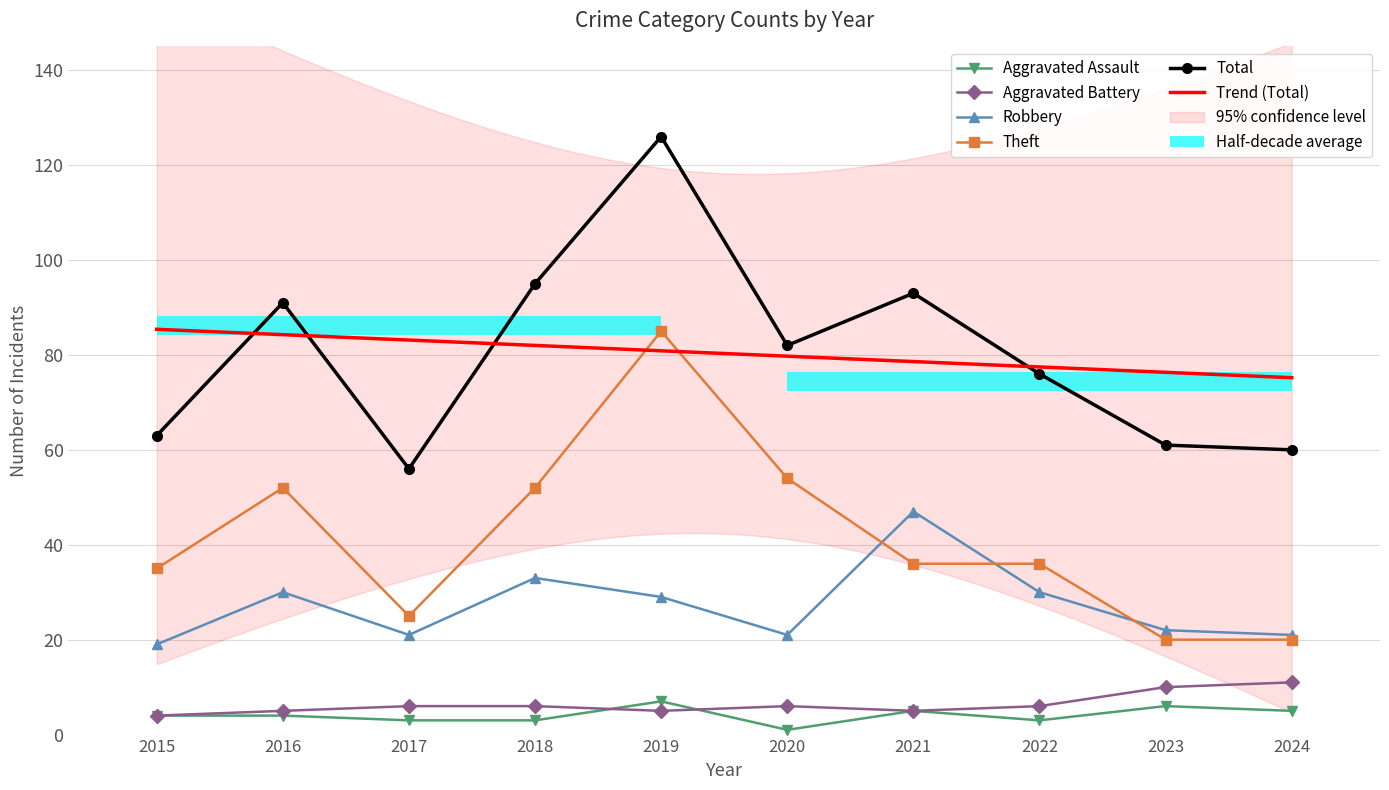

At how many categories does at least one series exceed 53?

10